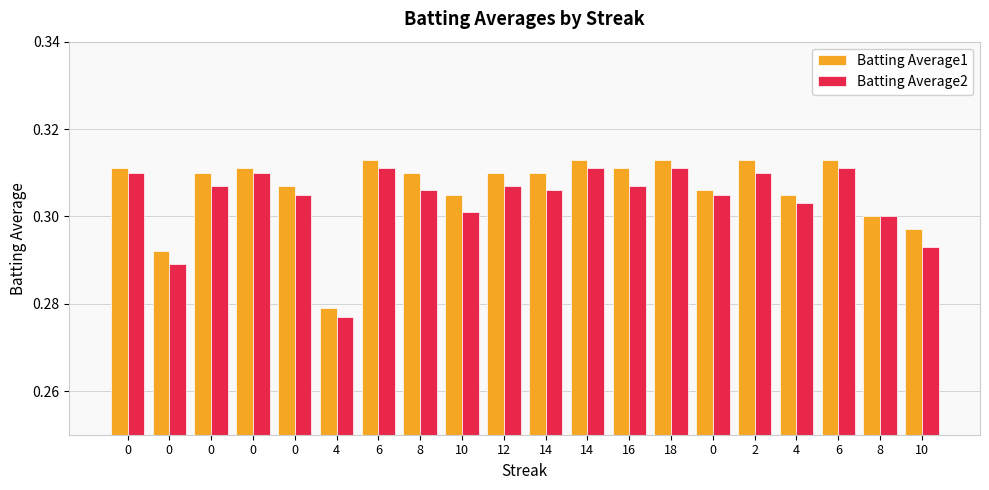

What are all the series names shown in the legend?

Batting Average1, Batting Average2